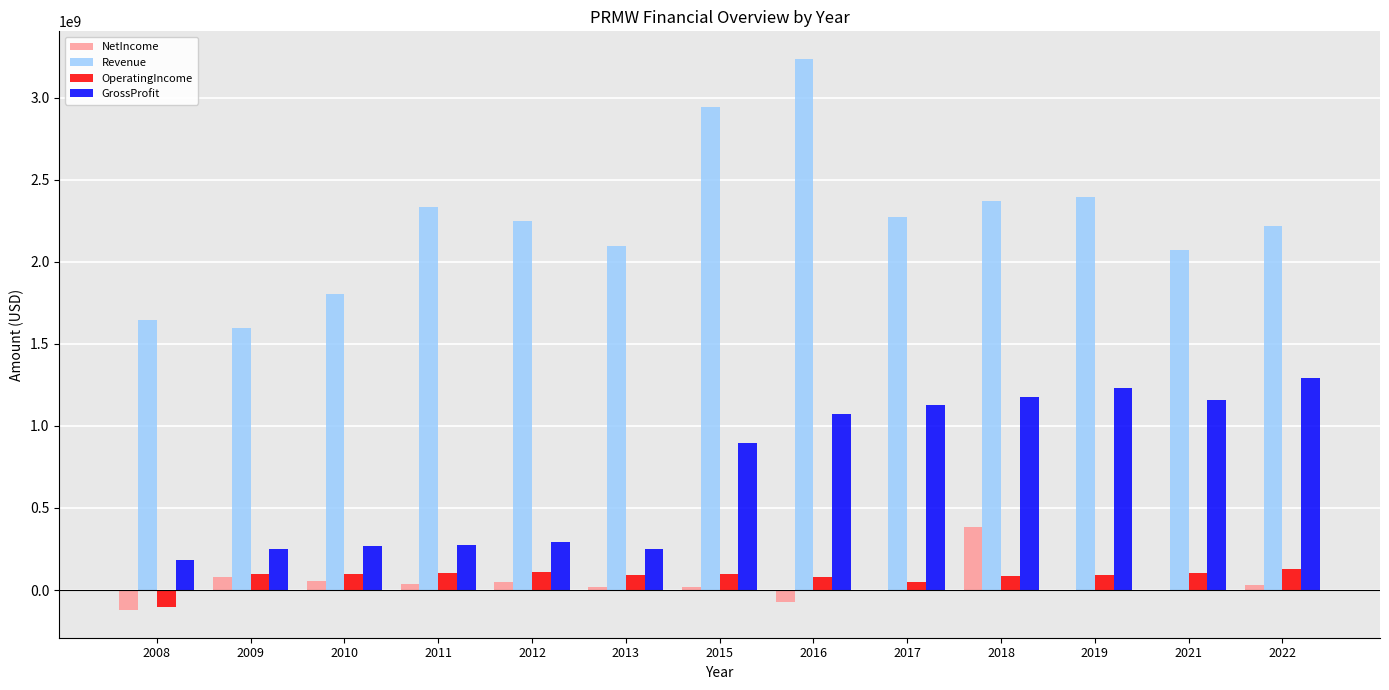

What is the sum of all Revenue values?

29232700000